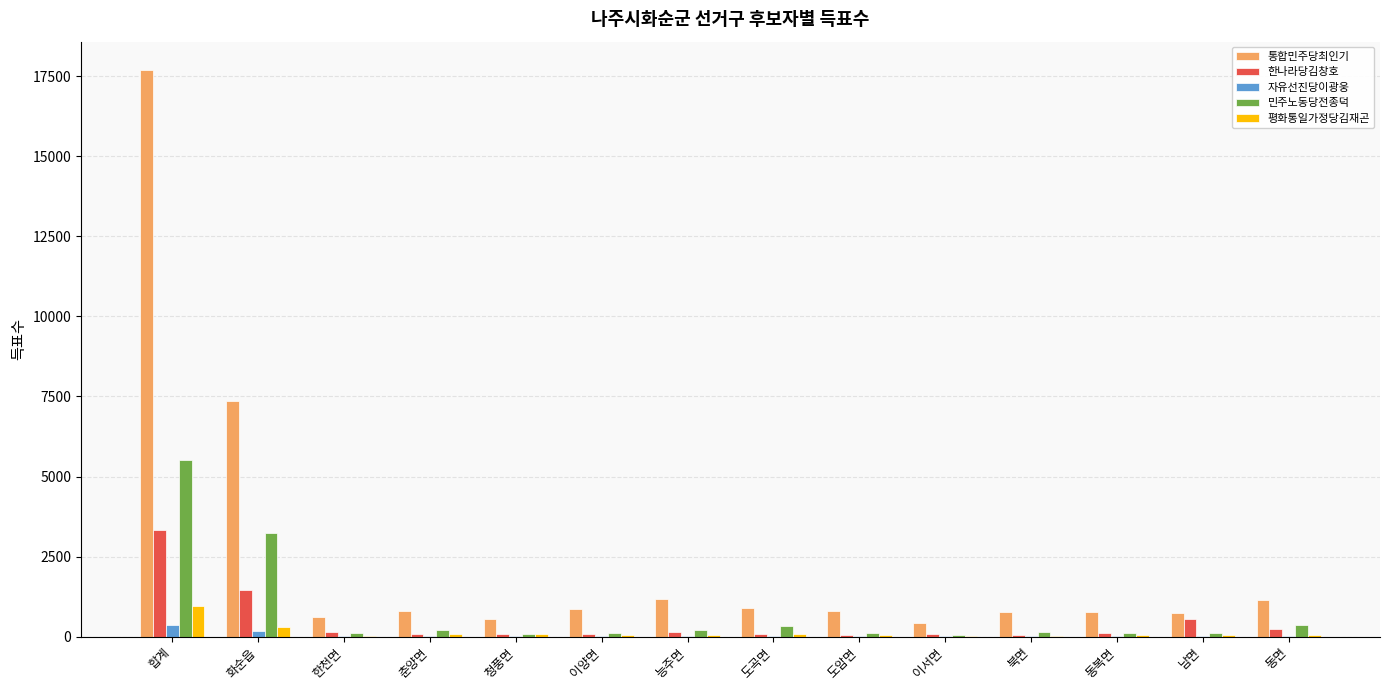

How many groups of bars are there?

14